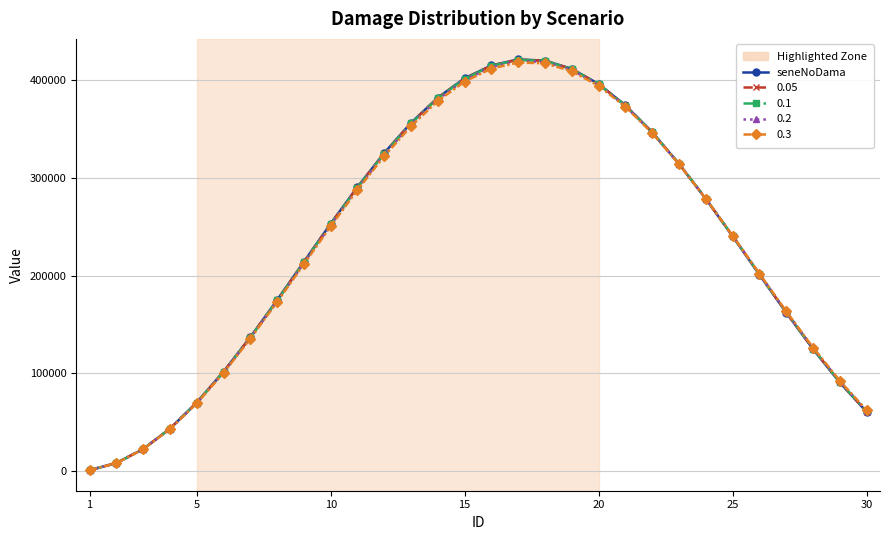

True or false: 0.05 has more than 0 interior local peaks.

True